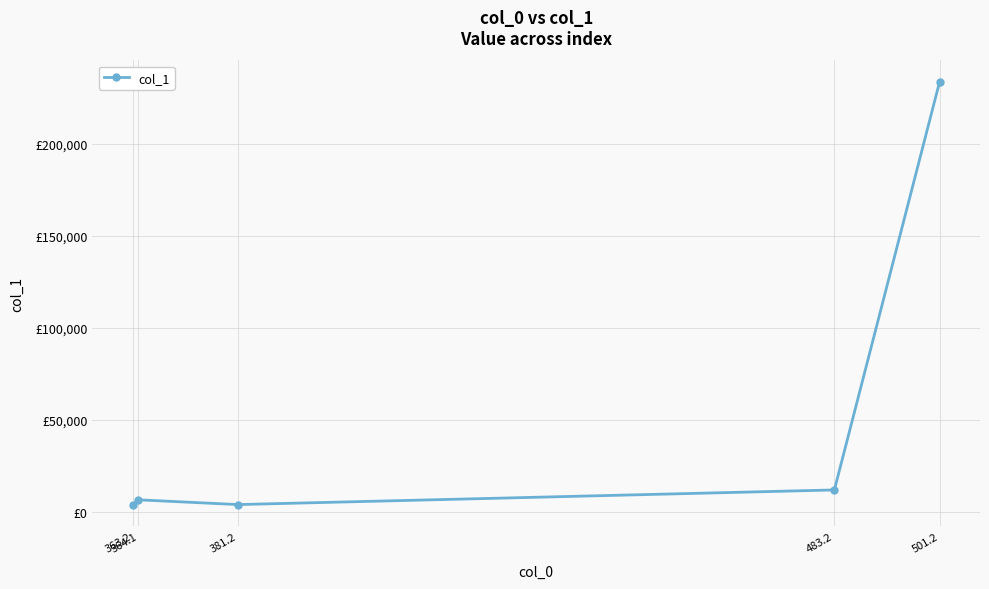

Does the chart display data point markers on the line(s)?

Yes